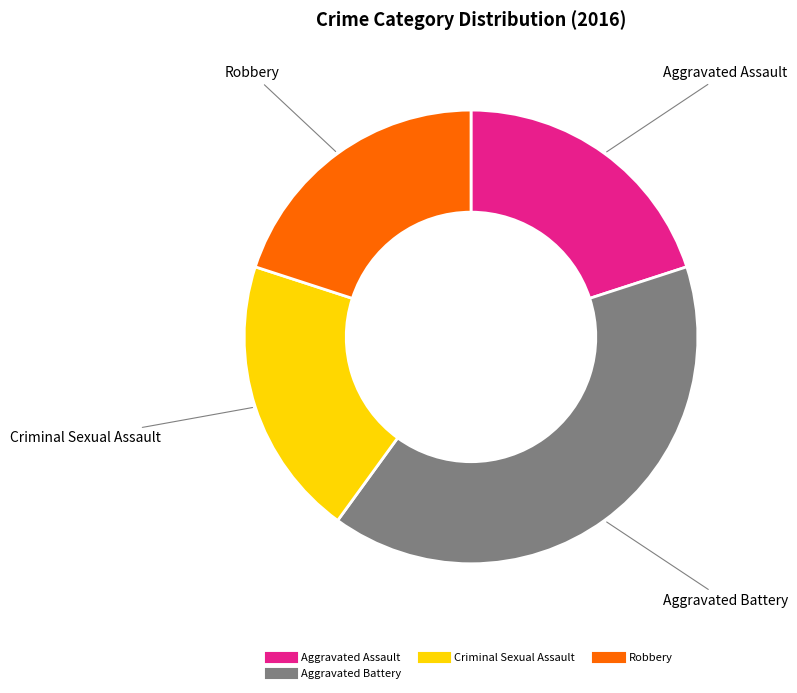

Is there a majority slice in this chart?

No